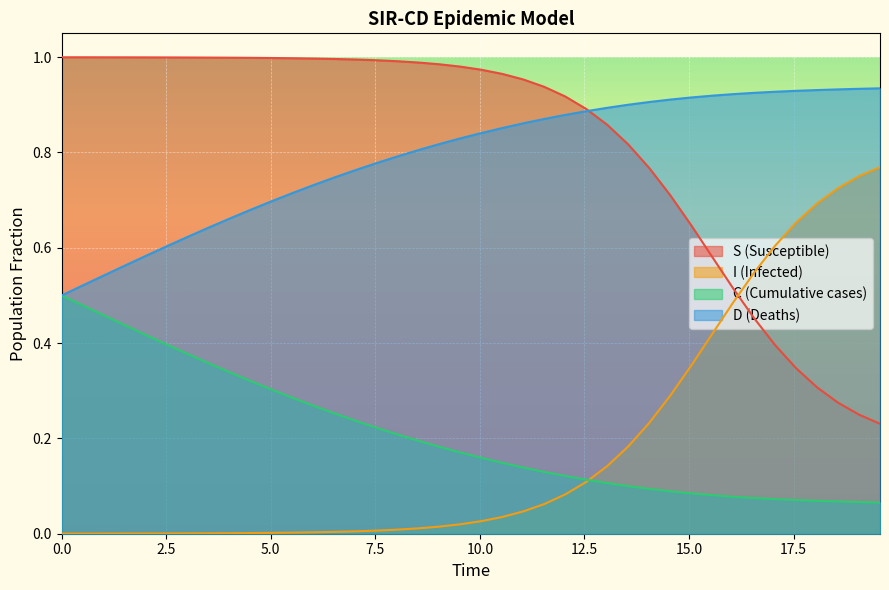

True or false: C (Cumulative cases) and S (Susceptible) intersect in this chart.

False